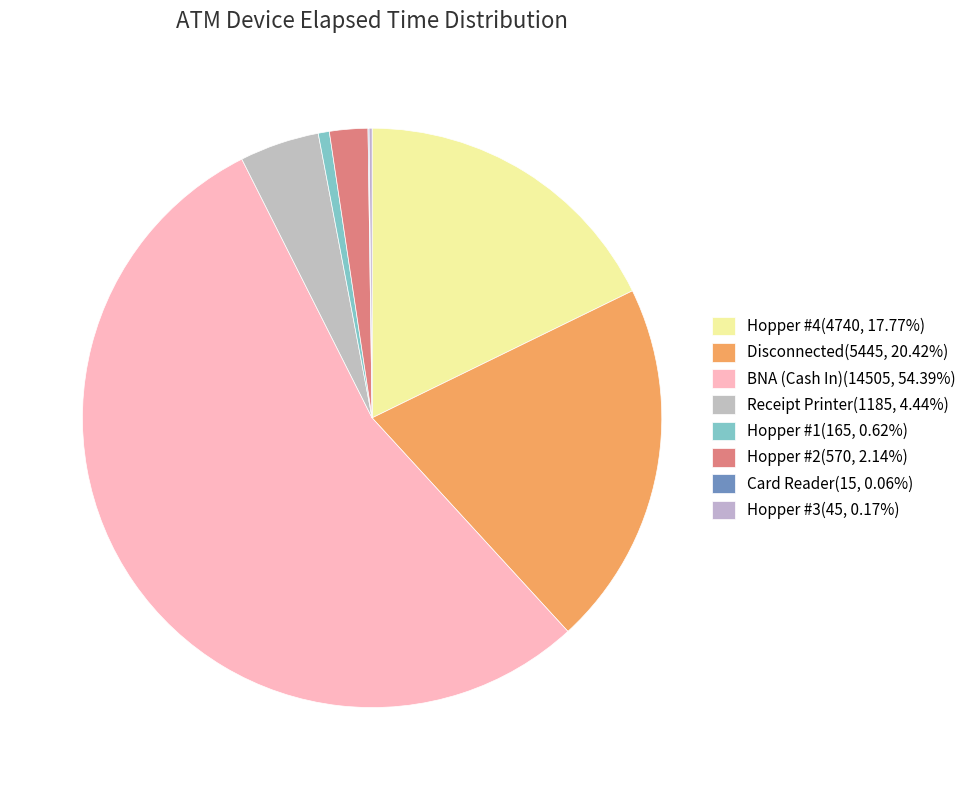

What is the majority slice?

BNA (Cash In)